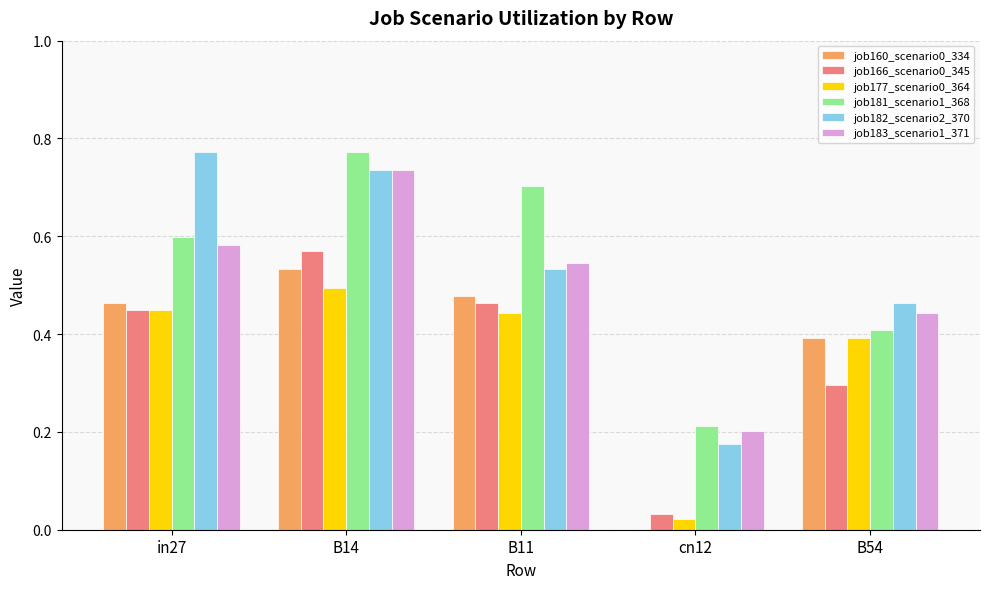

Which series changed the most between in27 and B11?

job182_scenario2_370